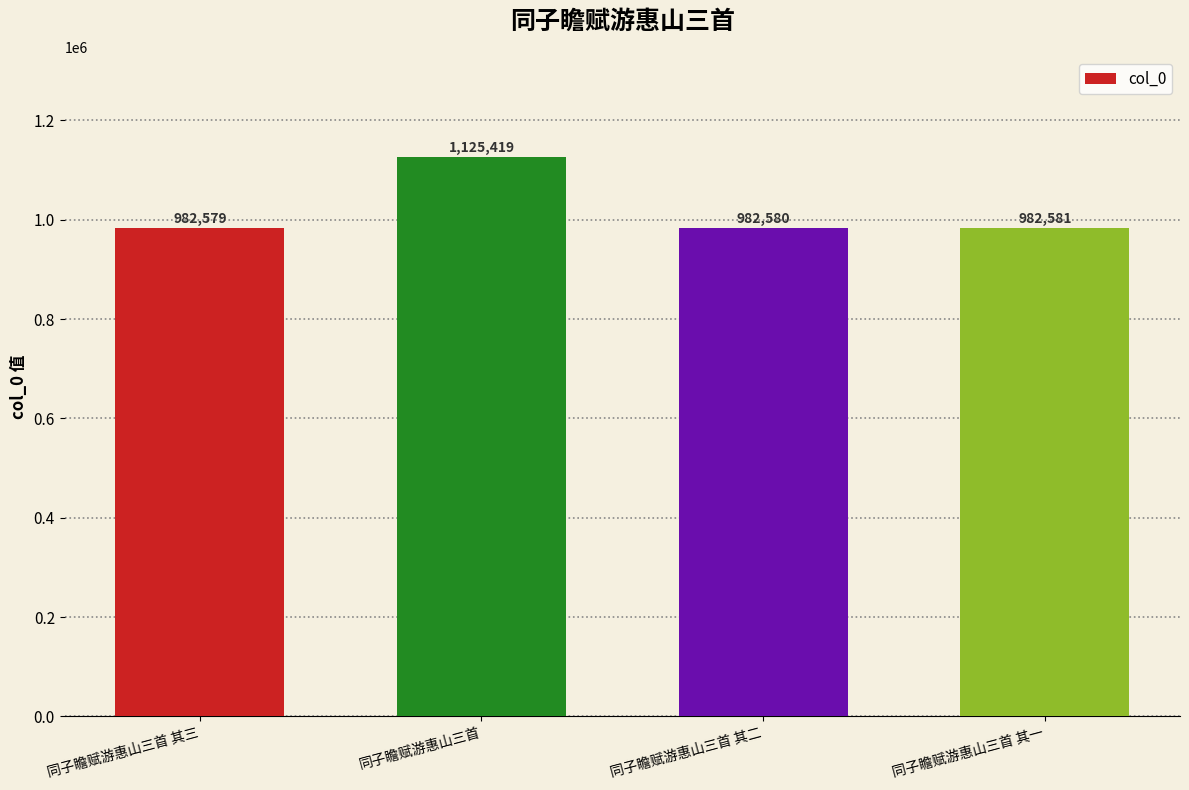

Reading right to left, transcribe all the data shown in this chart.

同子瞻赋游惠山三首 其一=982581	同子瞻赋游惠山三首 其二=982580	同子瞻赋游惠山三首=1125419	同子瞻赋游惠山三首 其三=982579